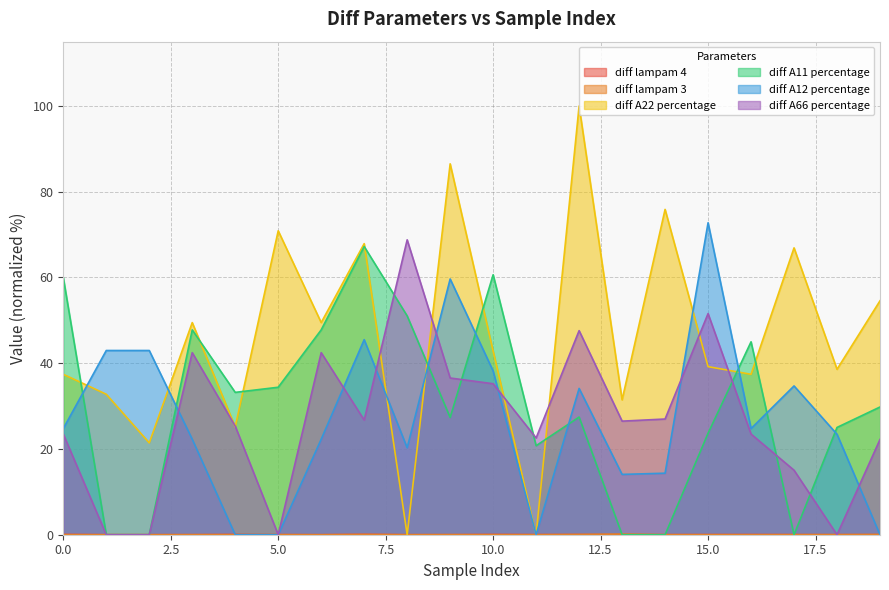

How many intersections are there between diff A12 percentage and diff A22 percentage?

6